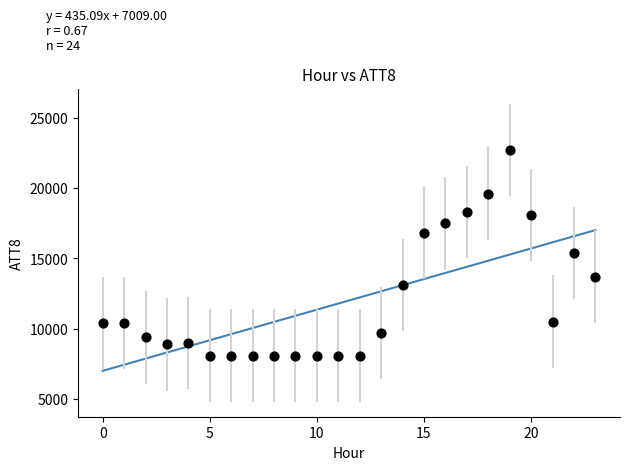

What is the range of Y values (max minus min)?

14600